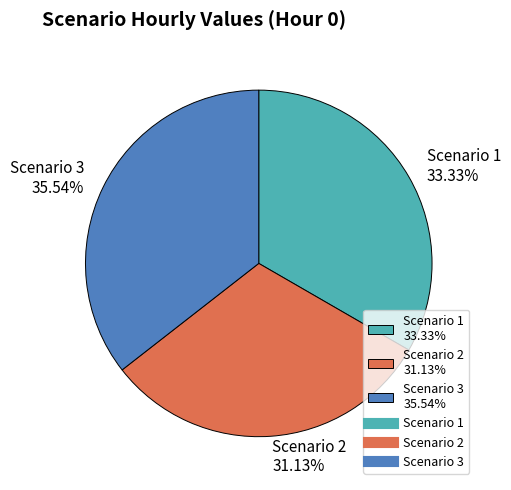

The Scenario 2 slice represents 25% of the pie. True or false?

False